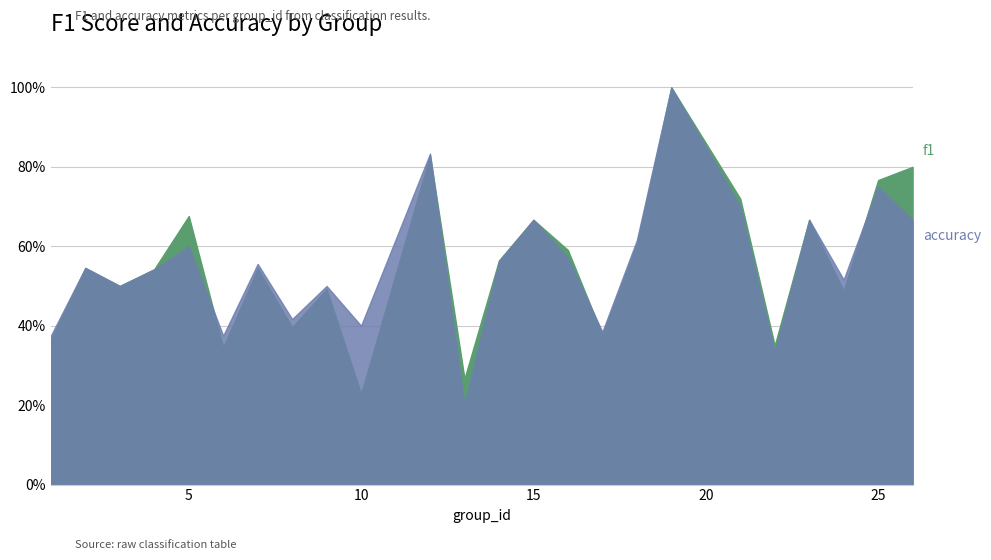

What are all the series names shown in the legend?

f1, accuracy